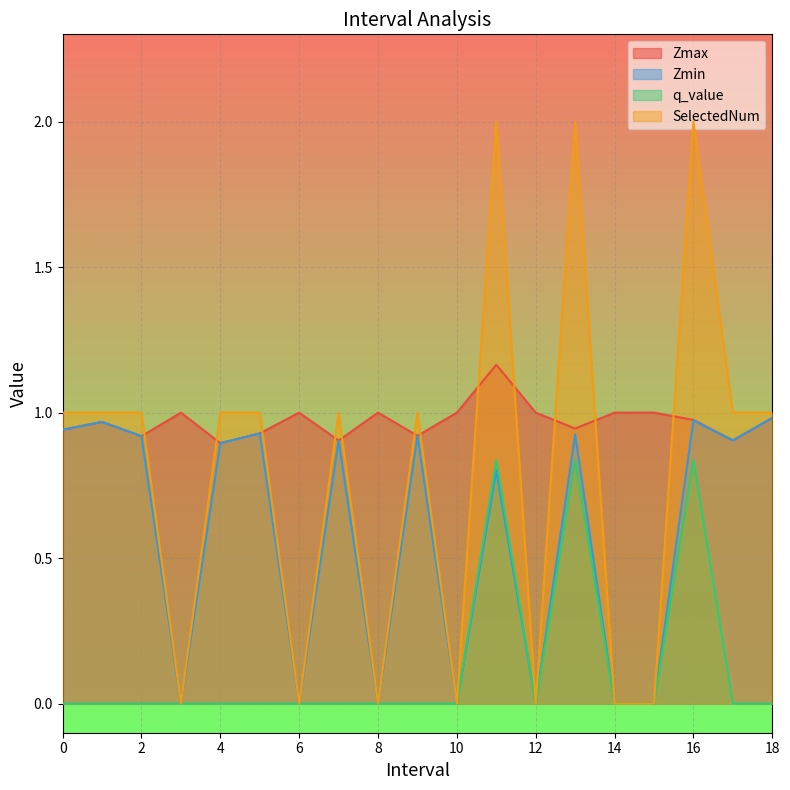

Where is the first local maximum for Zmax?

1.0